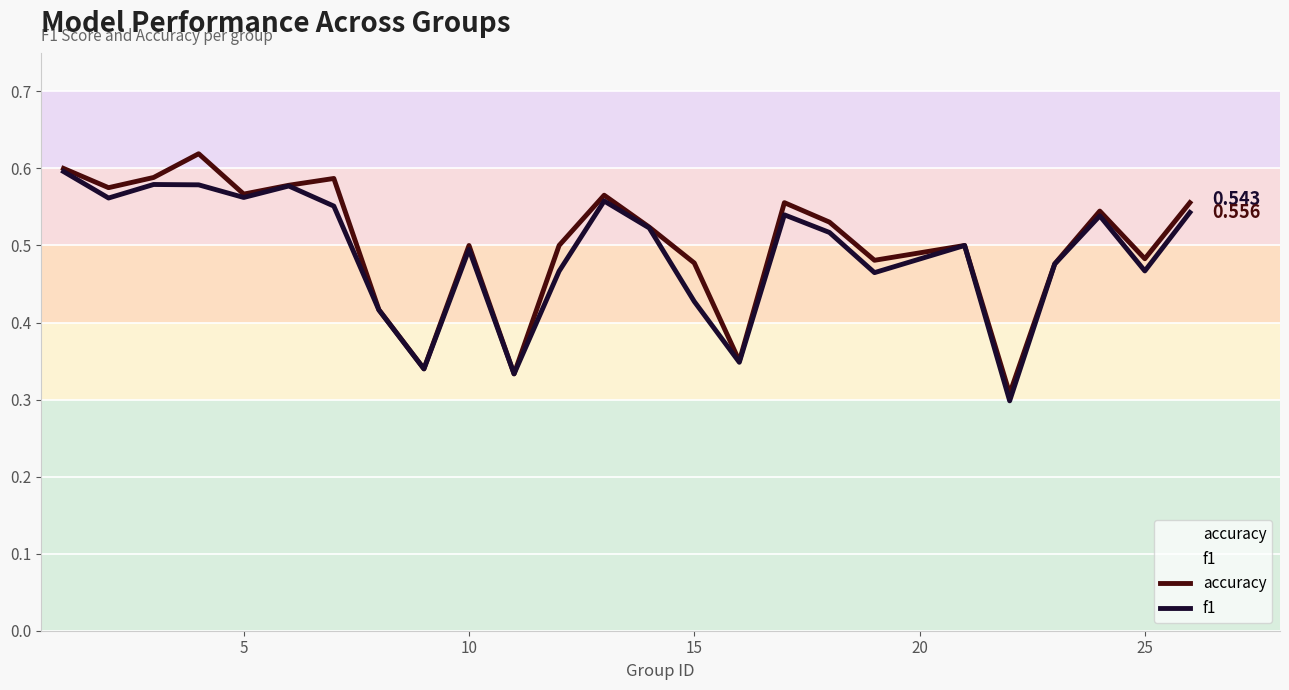

Does the chart display data point markers on the line(s)?

No